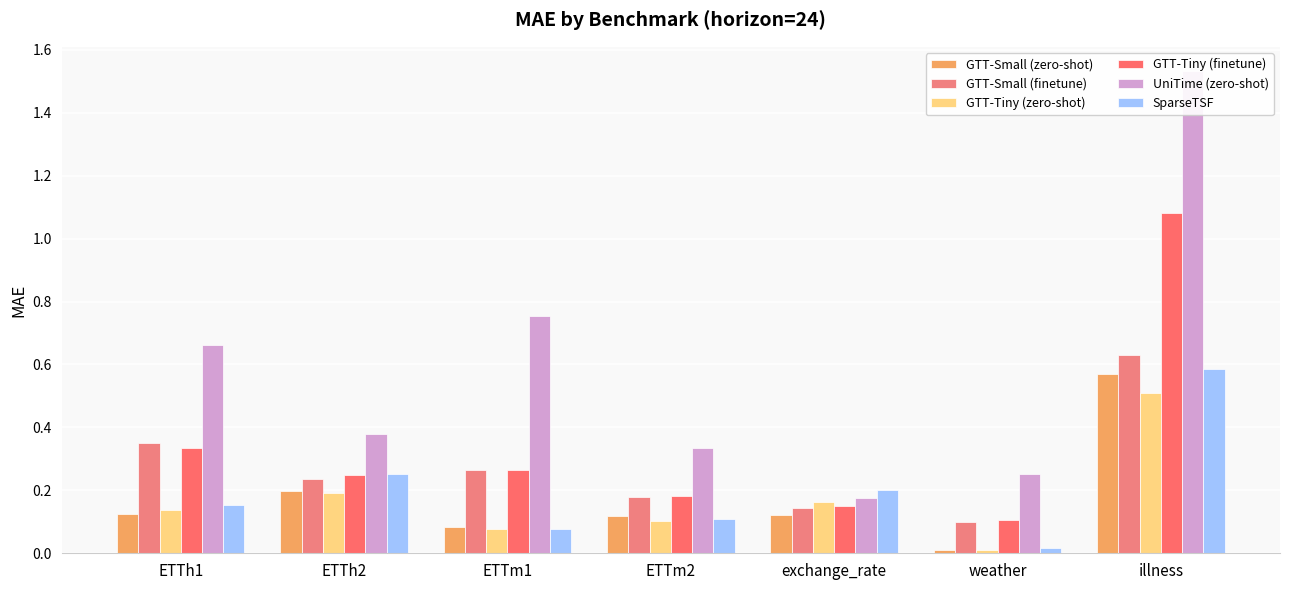

Reading right to left, what are all the values shown in this chart?

GTT-Small (zero-shot): illness=0.6	weather=0.0	exchange_rate=0.1	ETTm2=0.1	ETTm1=0.1	ETTh2=0.2	ETTh1=0.1
GTT-Small (finetune): illness=0.6	weather=0.1	exchange_rate=0.1	ETTm2=0.2	ETTm1=0.3	ETTh2=0.2	ETTh1=0.3
GTT-Tiny (zero-shot): illness=0.5	weather=0.0	exchange_rate=0.2	ETTm2=0.1	ETTm1=0.1	ETTh2=0.2	ETTh1=0.1
GTT-Tiny (finetune): illness=1.1	weather=0.1	exchange_rate=0.1	ETTm2=0.2	ETTm1=0.3	ETTh2=0.2	ETTh1=0.3
UniTime (zero-shot): illness=1.5	weather=0.3	exchange_rate=0.2	ETTm2=0.3	ETTm1=0.8	ETTh2=0.4	ETTh1=0.7
SparseTSF: illness=0.6	weather=0.0	exchange_rate=0.2	ETTm2=0.1	ETTm1=0.1	ETTh2=0.3	ETTh1=0.2